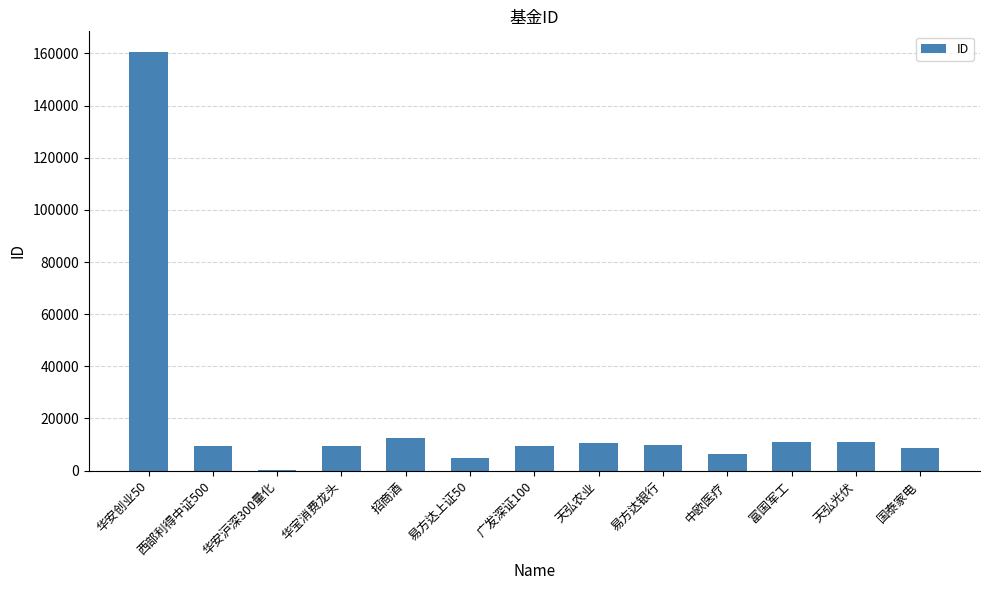

What is the maximum value shown in the chart?

160424